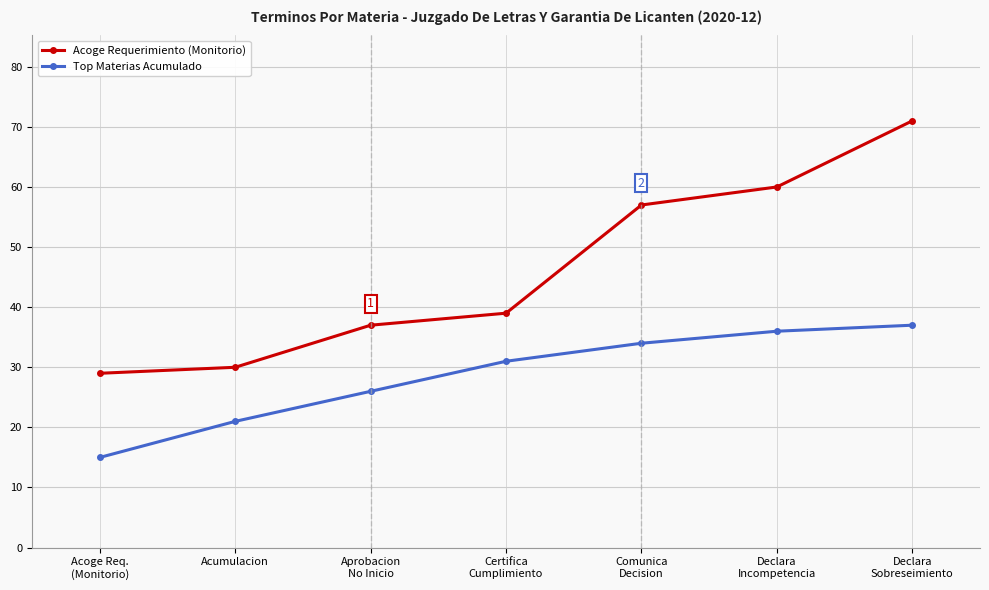

What position from the left is Acumulacion?

2